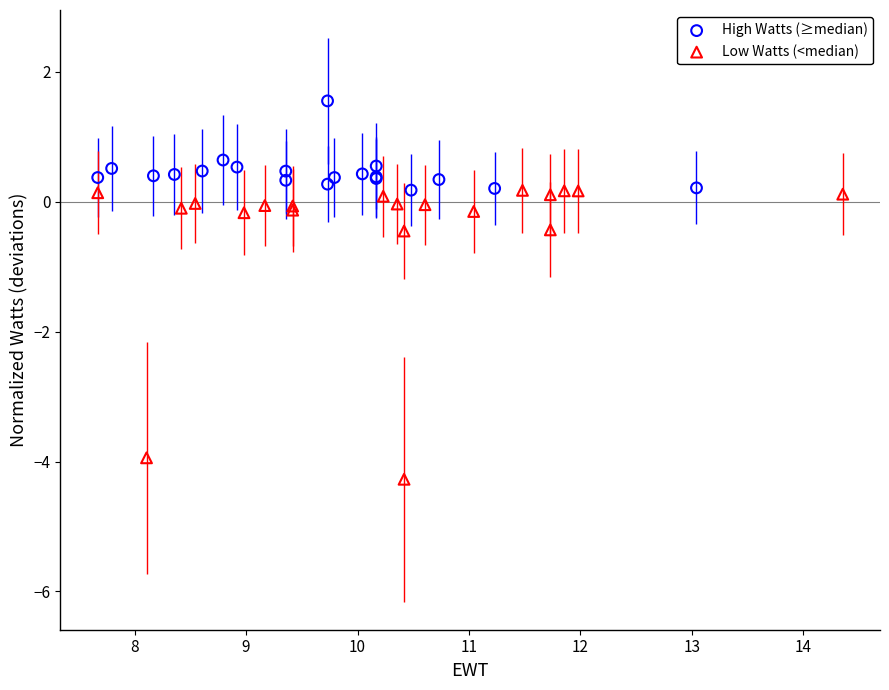

Which series contains the highest Y value?

High Watts (≥median)